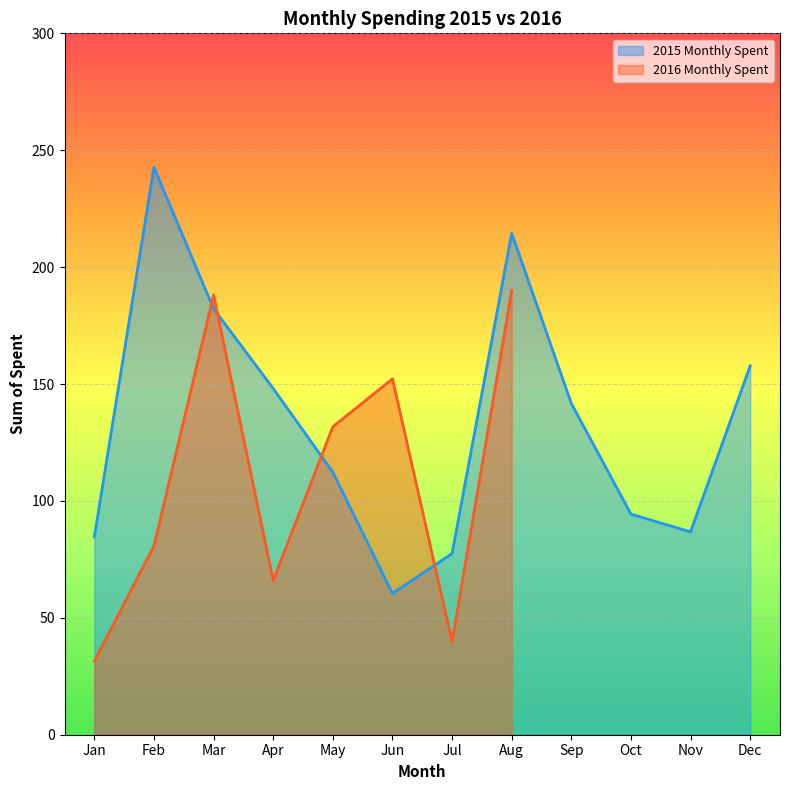

What is the average value?

133.6